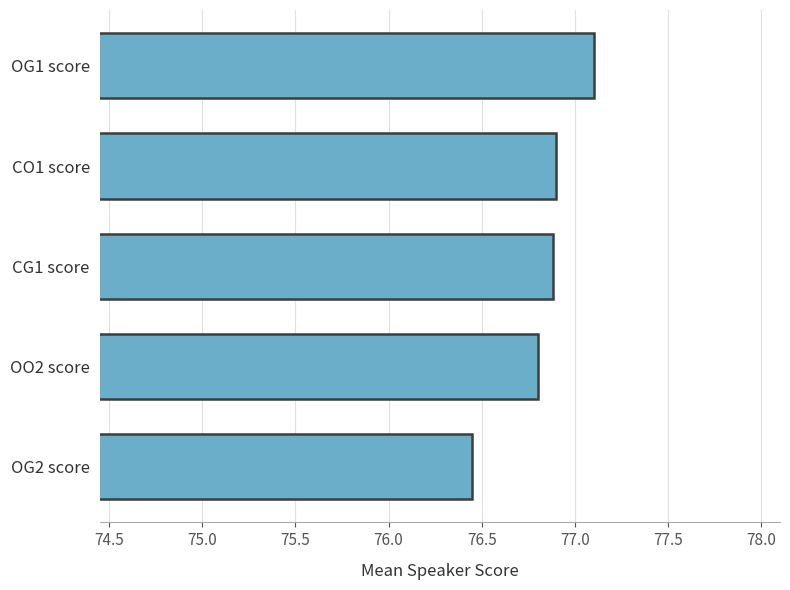

Count the number of categories in the chart.

5